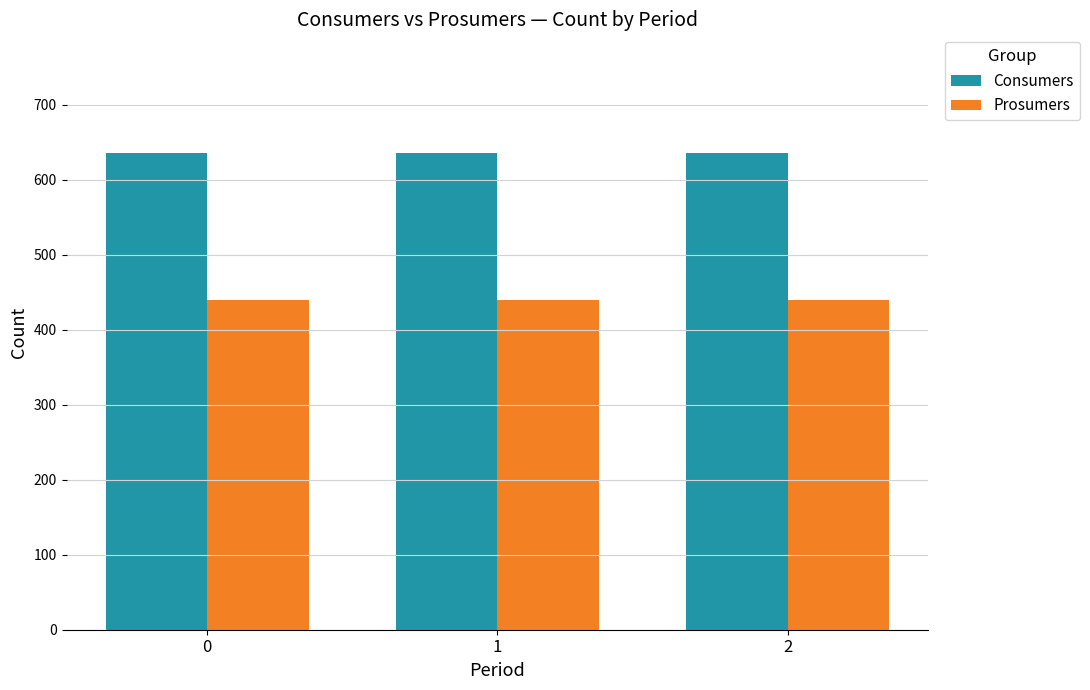

List the series in order of their overall mean, highest first.

Consumers, Prosumers